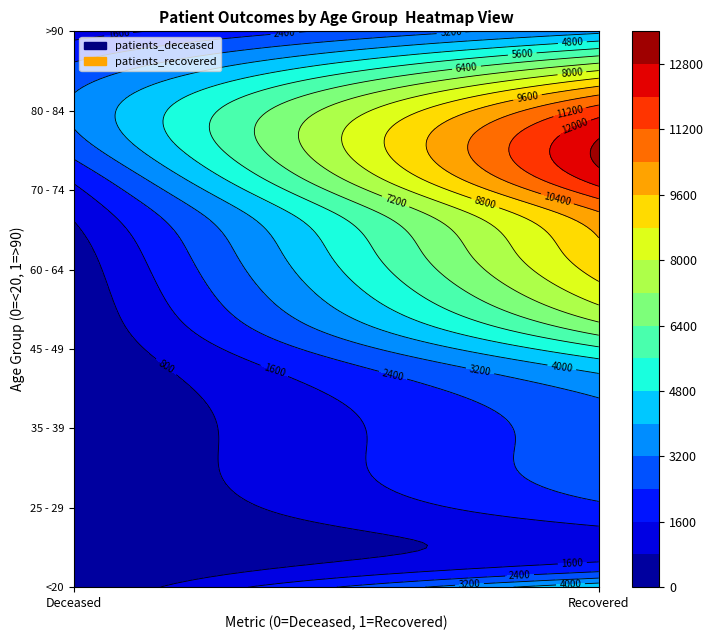

Rank the series at patients_deceased from highest to lowest value.

80 - 84, 75 - 79, 85 - 89, 70 - 74, >90, 65 - 69, 60 - 64, 55 - 59, 50 - 54, 45 - 49, 40 - 44, <20, 35 - 39, 30 - 34, 20 - 24, 25 - 29